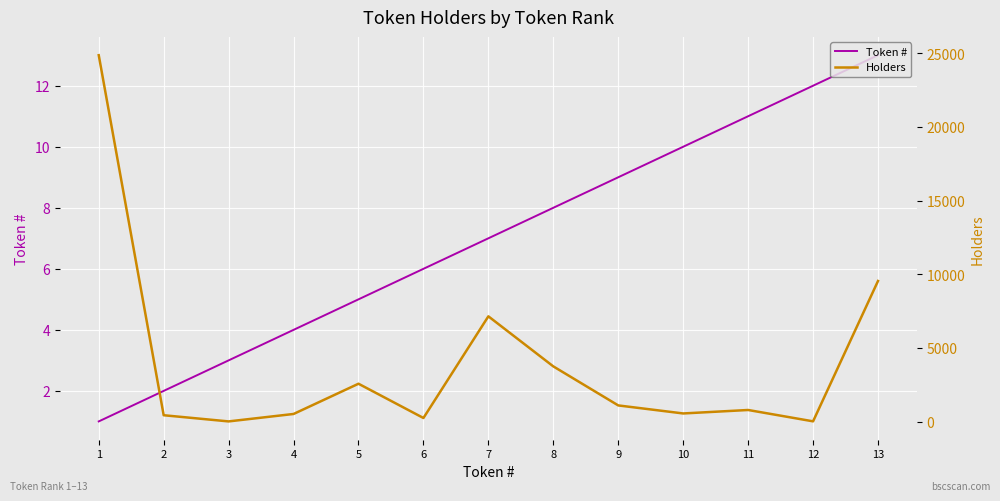

How many lines are shown in the chart?

2